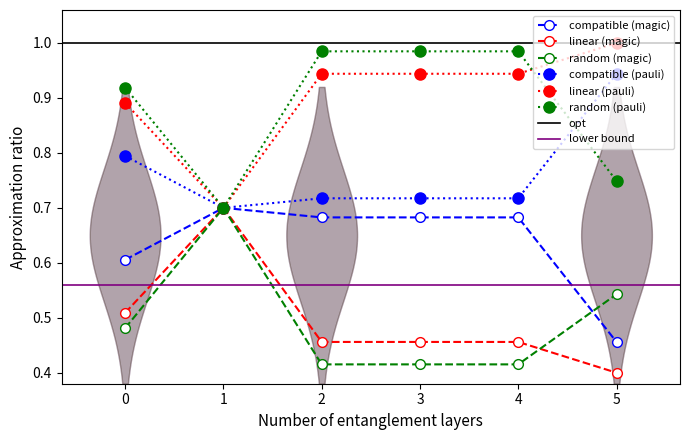

Rank the series by their maximum value, from highest to lowest.

linear (pauli), random (pauli), compatible (pauli), compatible (magic), linear (magic), random (magic)